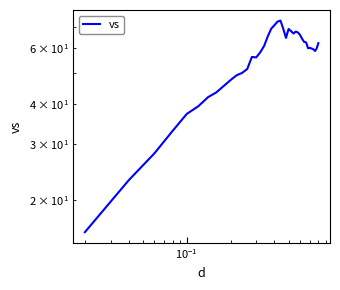

What is the average value?

55.9